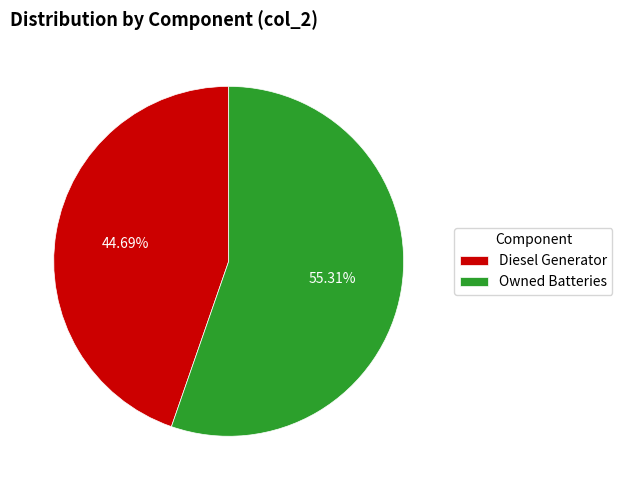

To the nearest percent, what is the average slice percentage?

50%